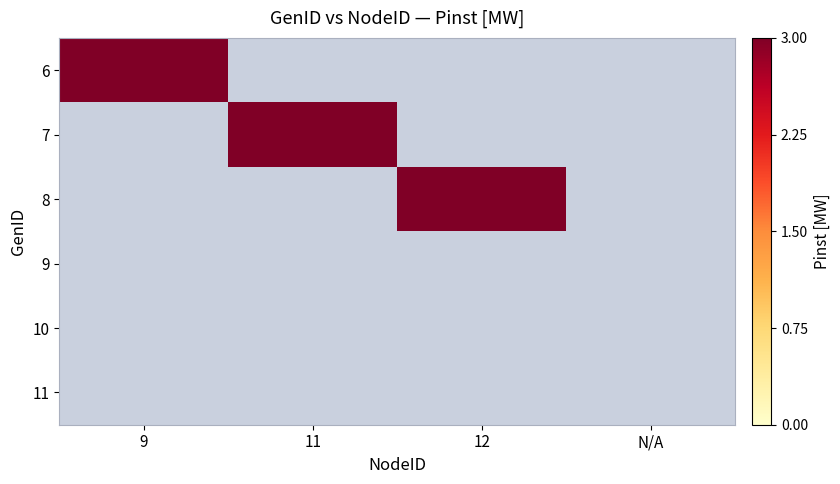

How many distinct data groups are displayed?

6